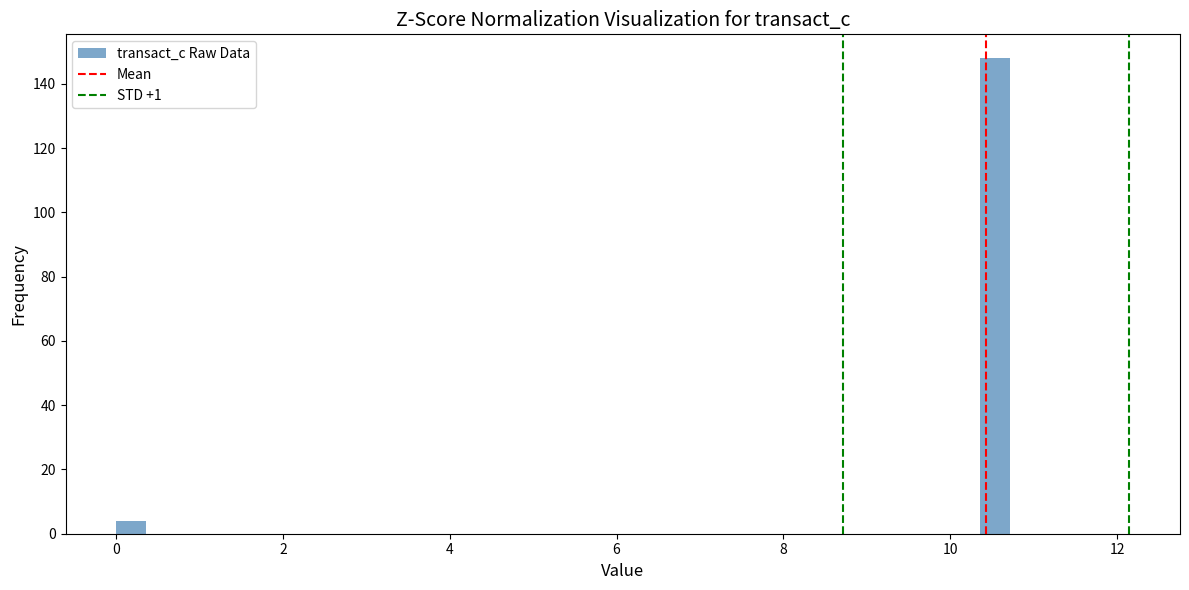

Read against the x-axis, roughly where is the centre of the tallest bar?

10.6